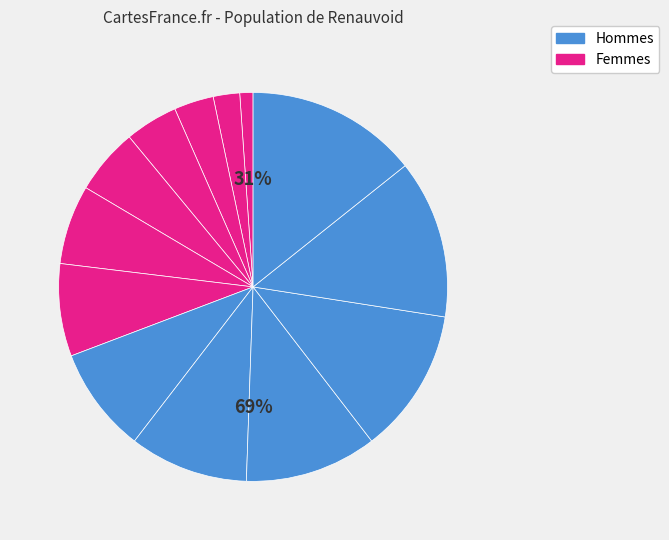

Is there a majority slice in this chart?

No